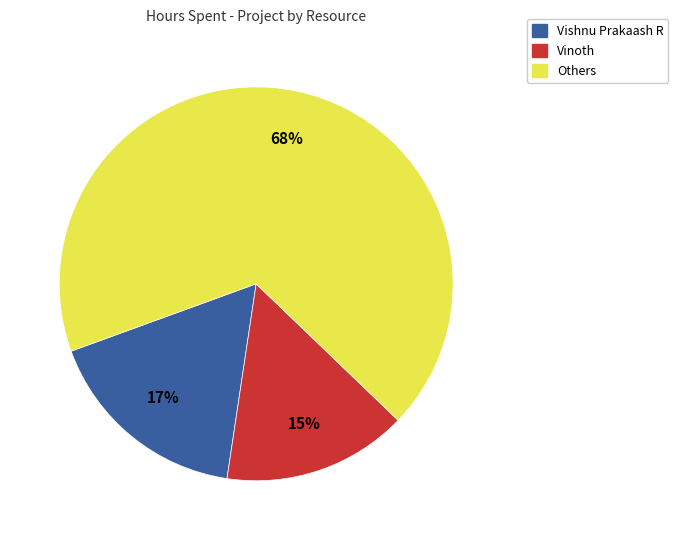

Which category has the biggest portion of the pie?

Others